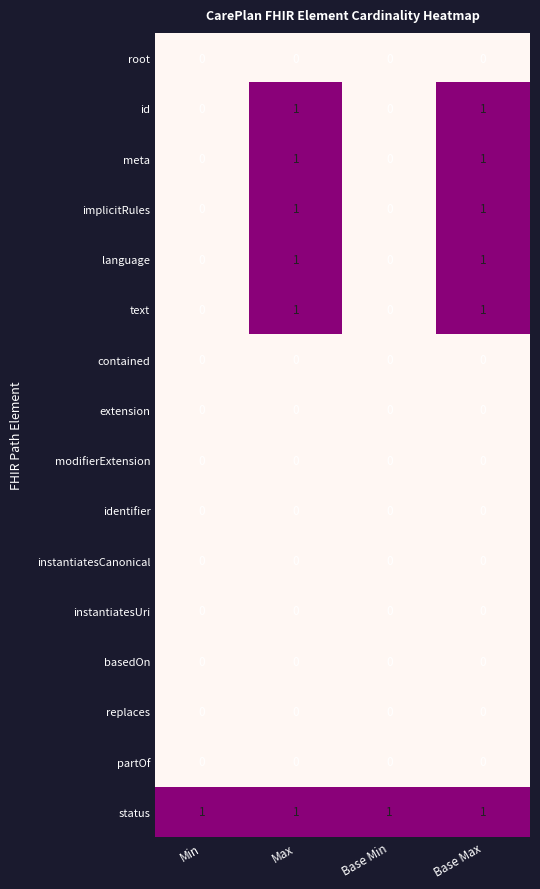

How many data points does each series have?

4